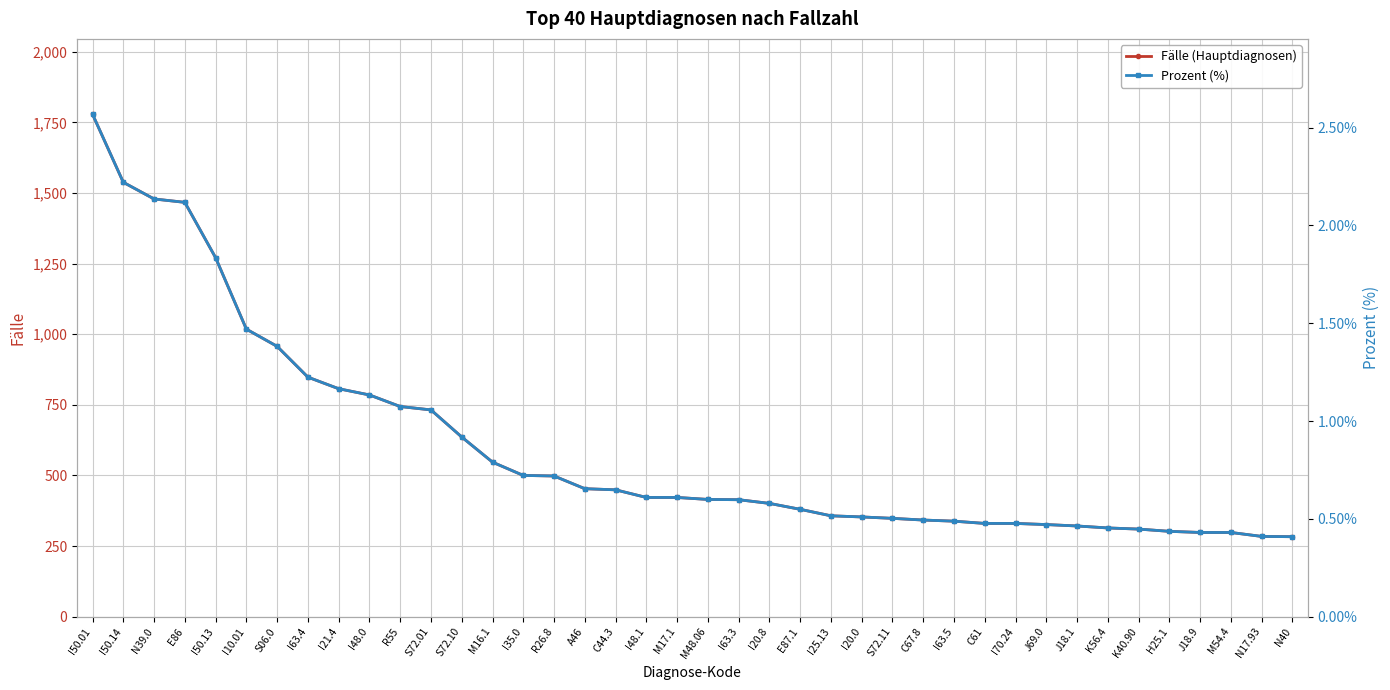

Which series has the largest range (max minus min)?

Fälle (Hauptdiagnosen)